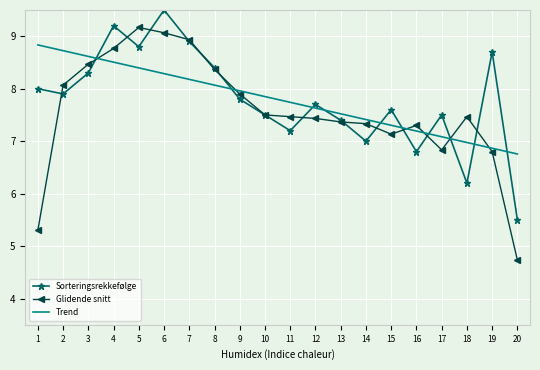

True or false: Trend and Sorteringsrekkefølge intersect in this chart.

True